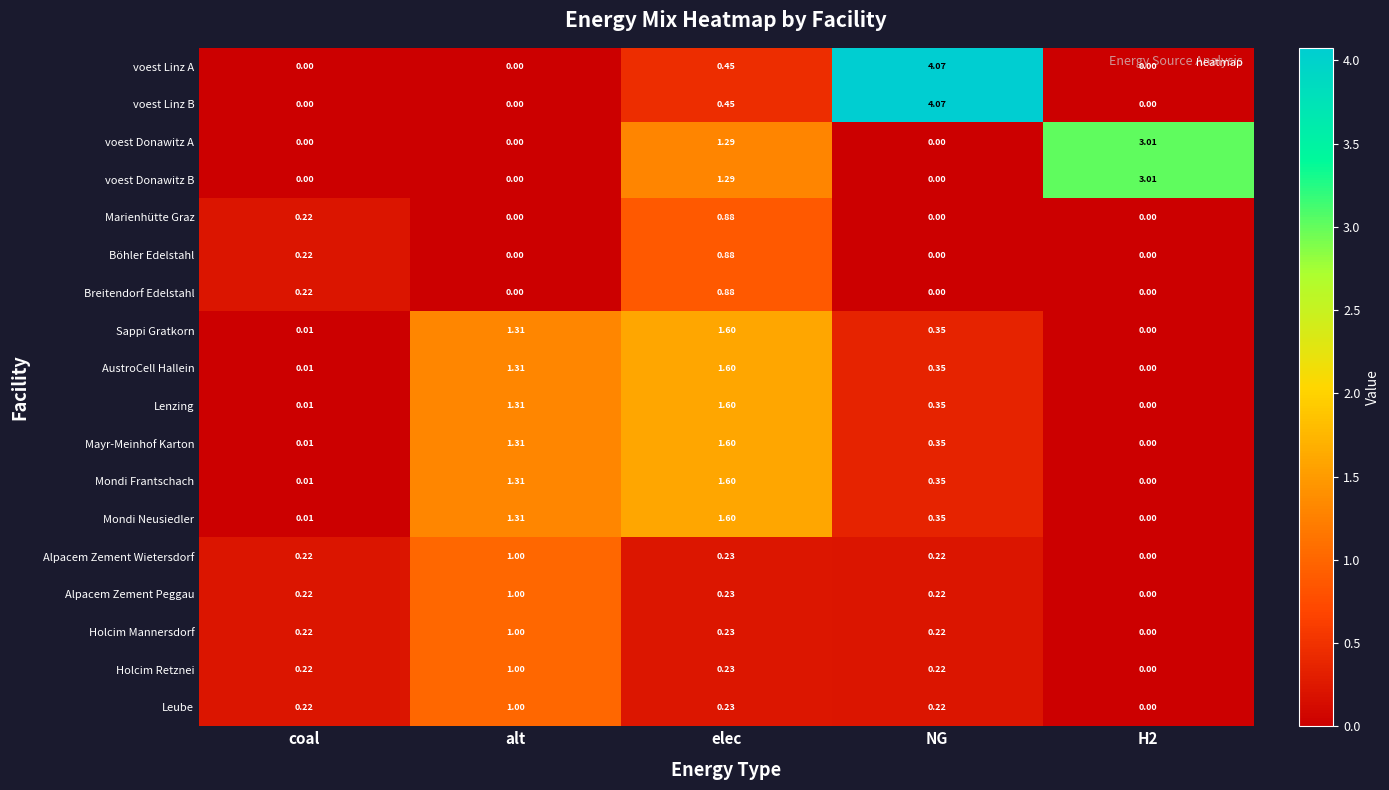

At which label does Lenzing reach its peak?

elec